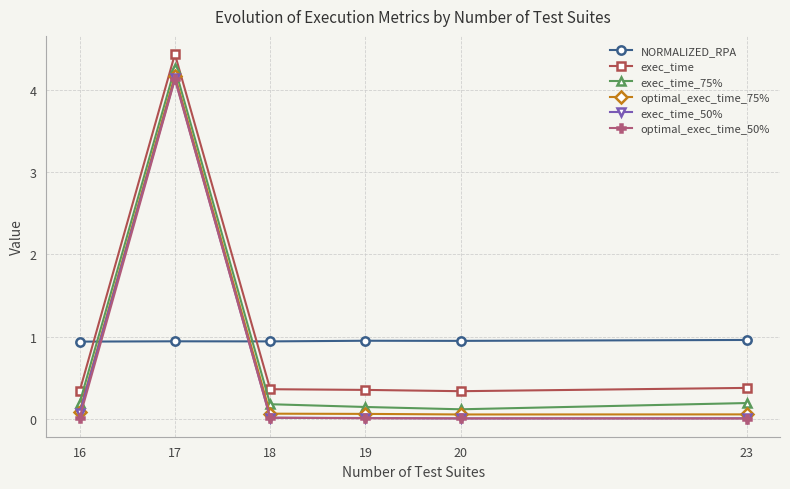

How many distinct data groups are displayed?

6